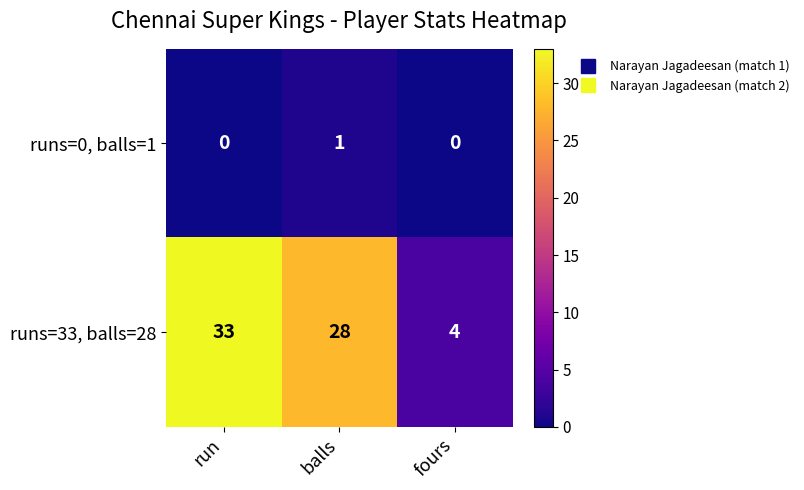

The runs=0, balls=1 series shows 0 at fours. True or false?

True